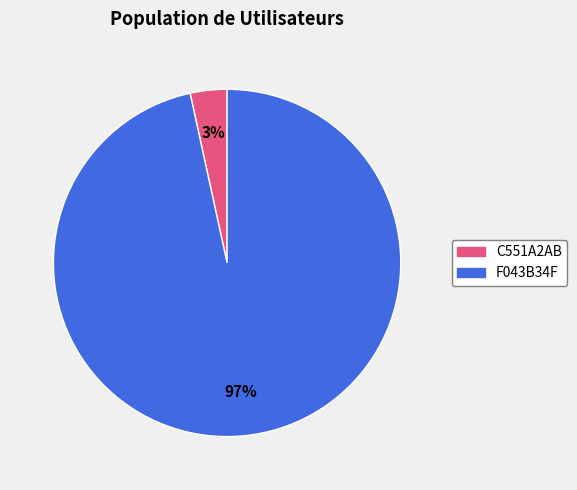

To the nearest percent, what percentage of the pie is F043B34F?

97%